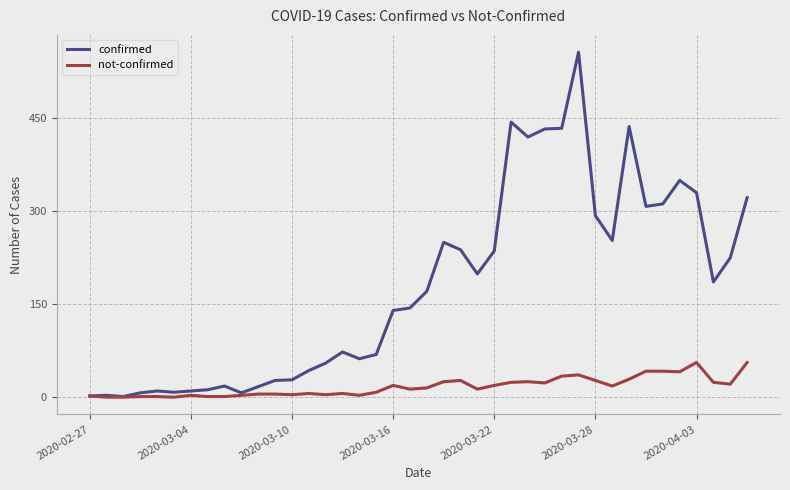

Does the chart display data point markers on the line(s)?

No